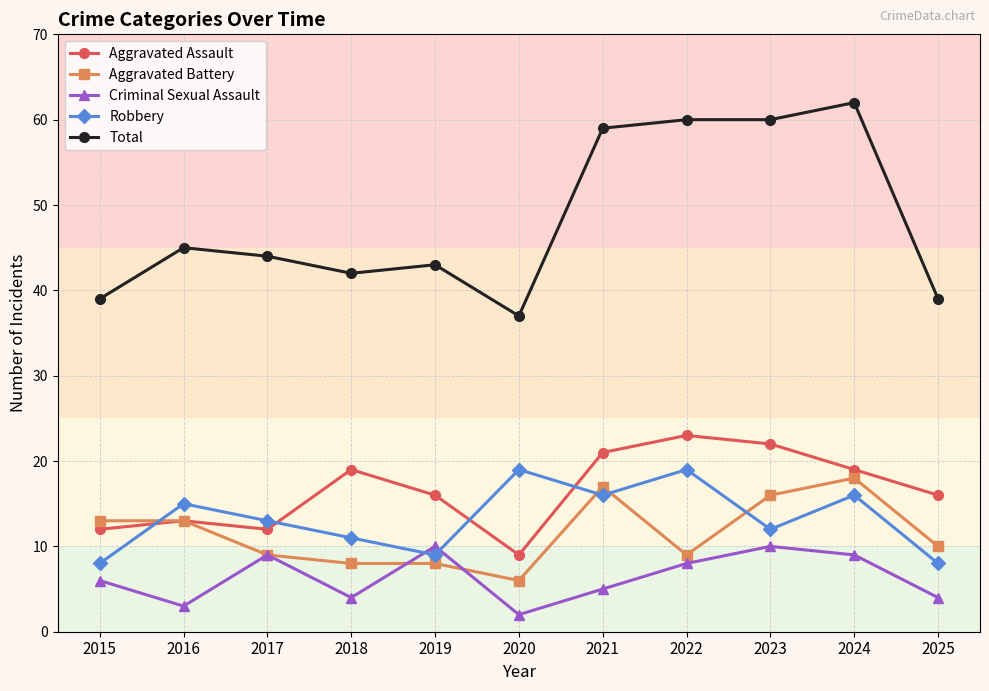

What is the average value of the Aggravated Battery series?

12